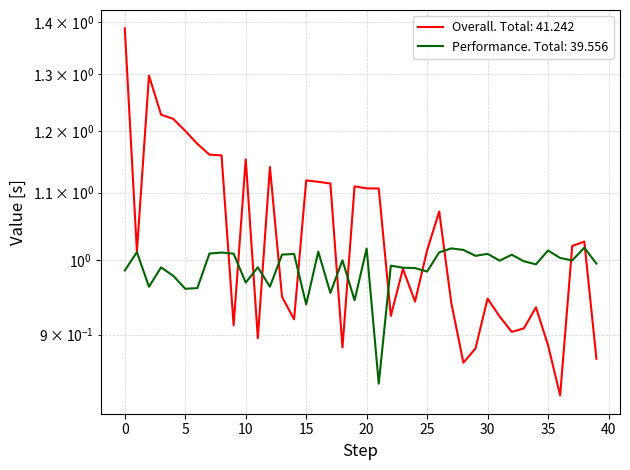

List the series in order of their overall mean, lowest first.

Performance, Overall